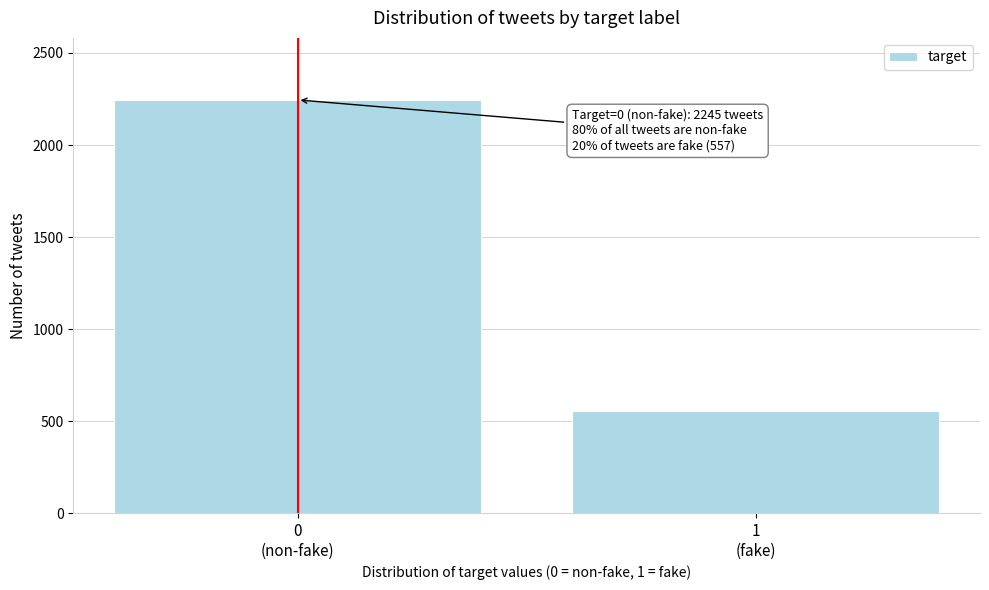

Reading left to right, transcribe all the data shown in this chart.

2245	557